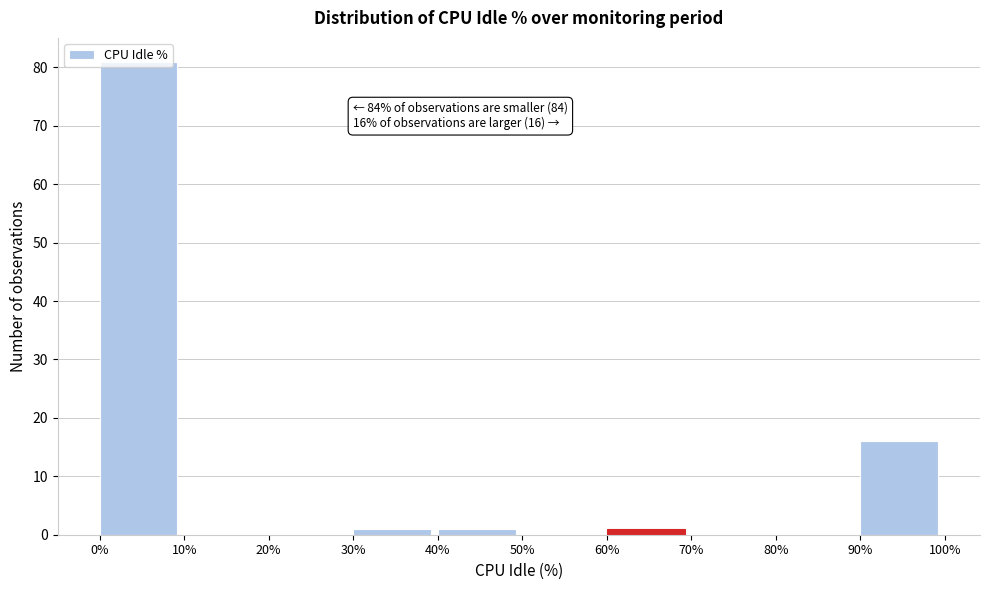

Over which range of the x-axis is the bar tallest?

0% to 10%